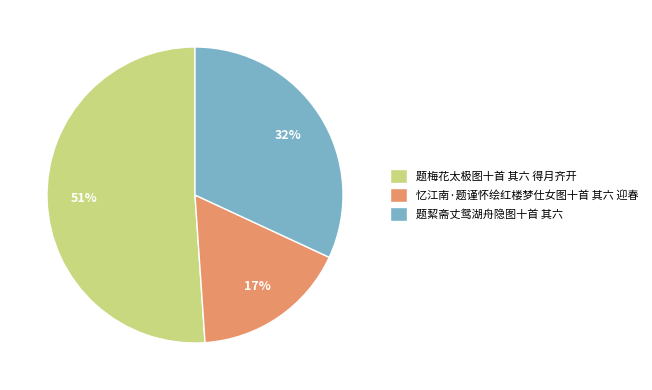

To the nearest percent, what percentage of the pie is 忆江南·题谨怀绘红楼梦仕女图十首 其六 迎春?

17%